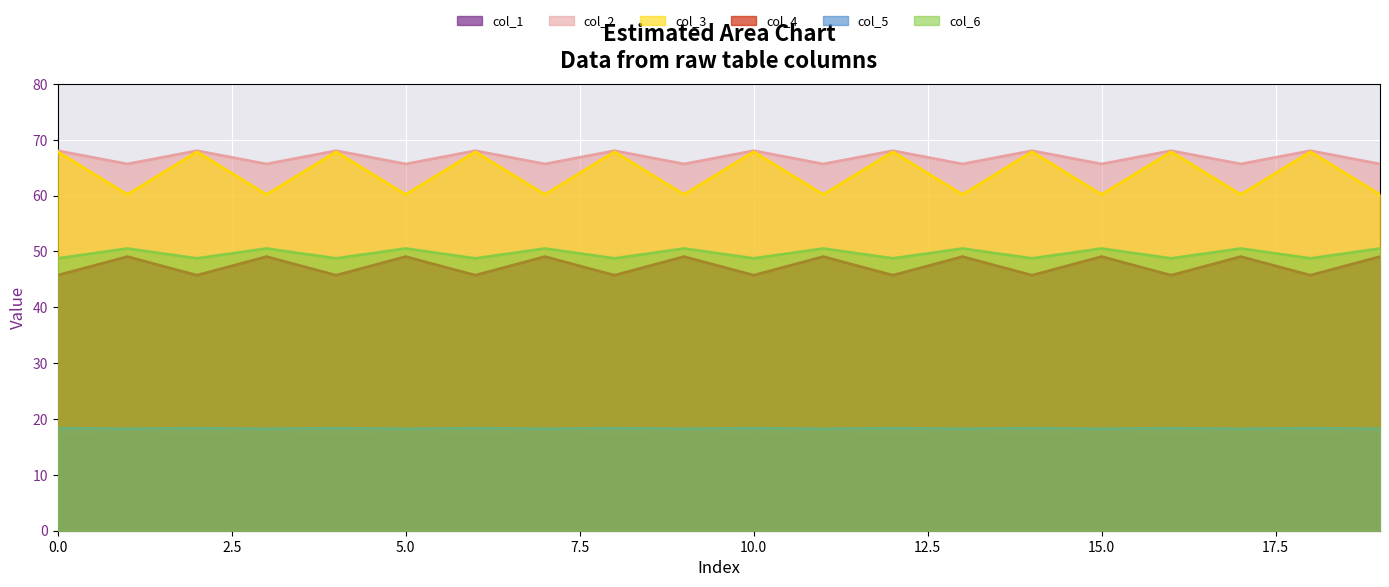

What value does the col_4 series have at 10?

48.8